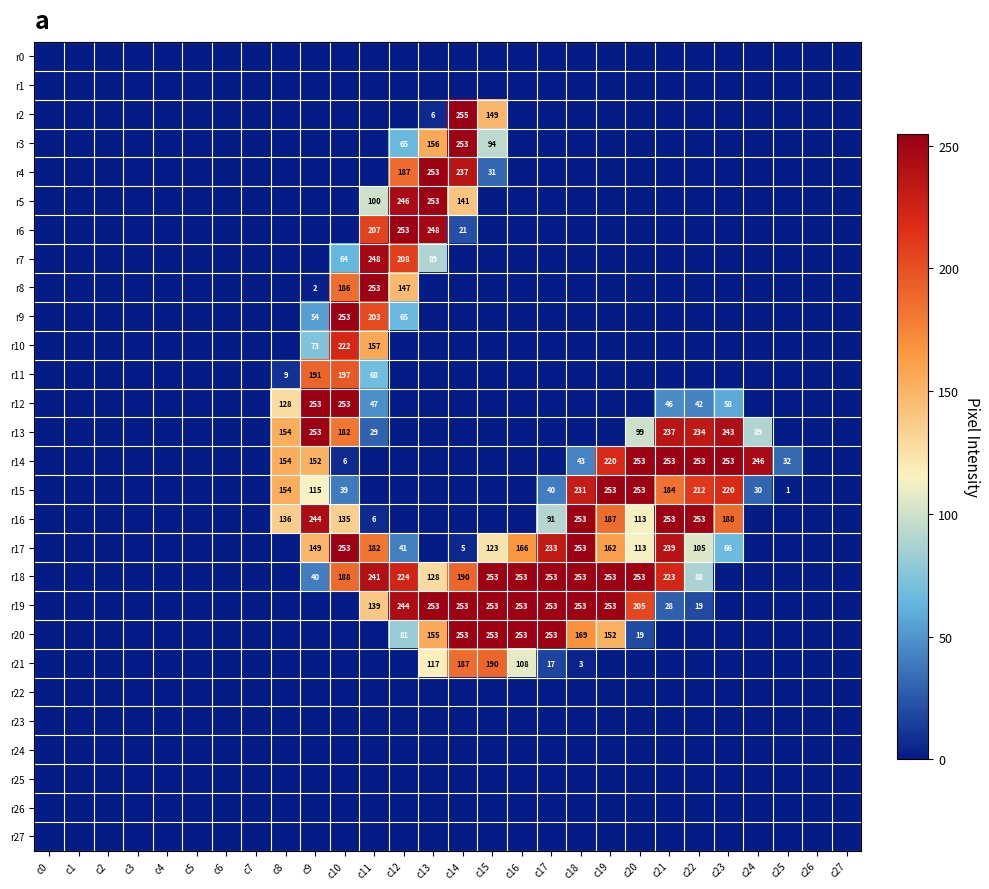

The value of r14 at c18 is 17. True or false?

False